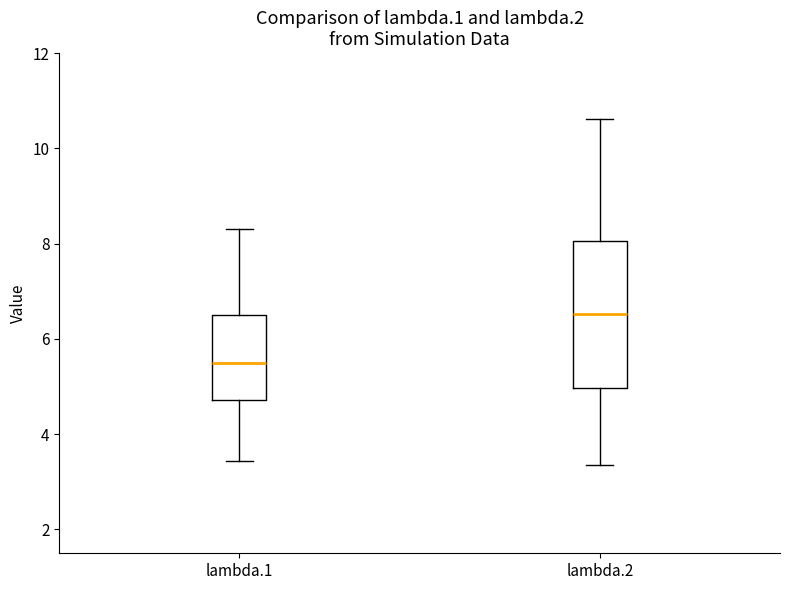

Where does the median line of the box for lambda.2 sit on the y-axis? The values are not printed on the chart, so give them approximately, as read against the axis.

6.6